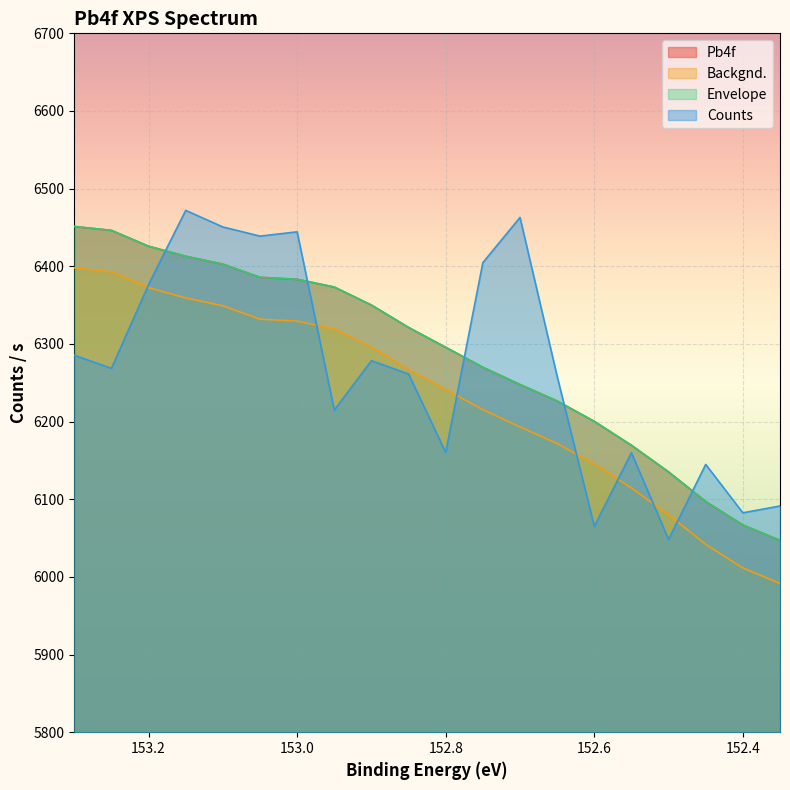

The value of Backgnd. at 152.8 is 10902.8. True or false?

False